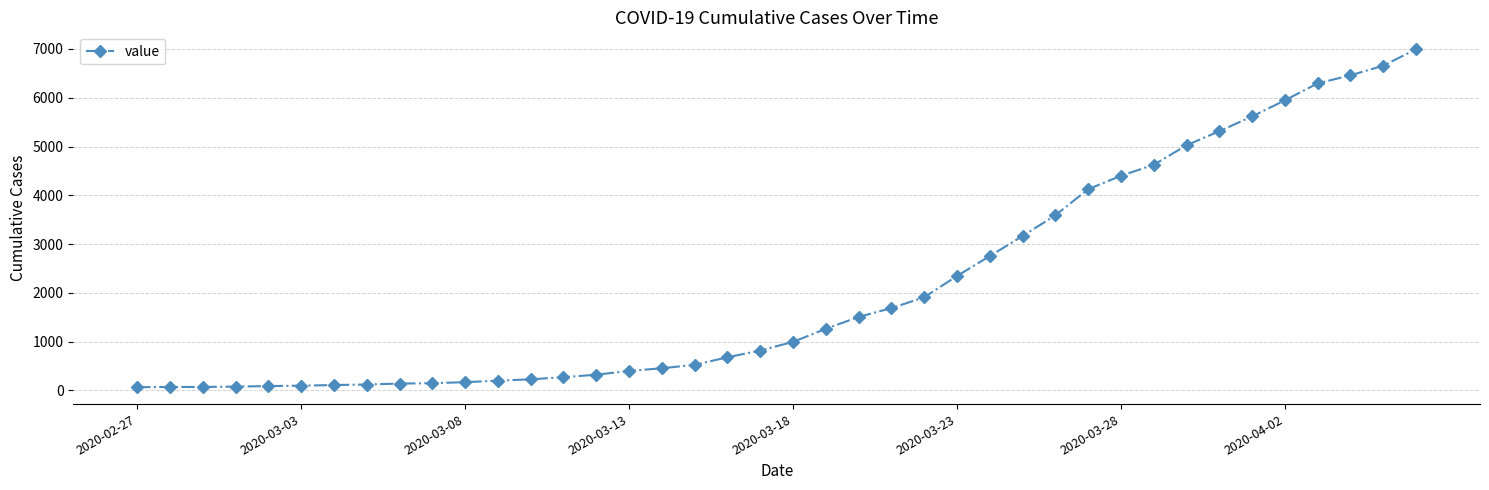

What is the difference between the maximum and minimum values?

6931